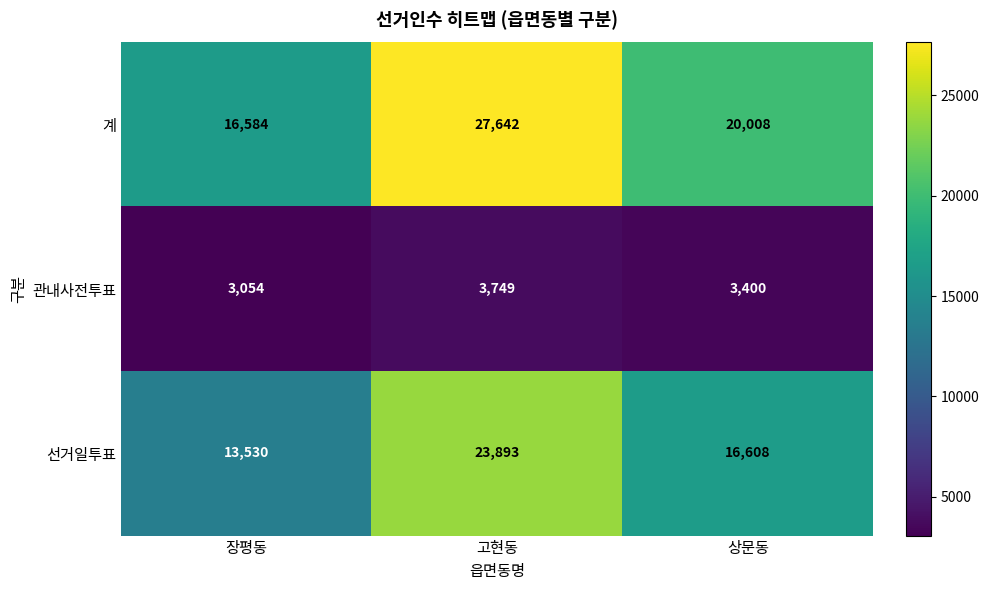

Reading left to right, what are all the values shown in this chart?

계: 16584	27642	20008
관내사전투표: 3054	3749	3400
선거일투표: 13530	23893	16608